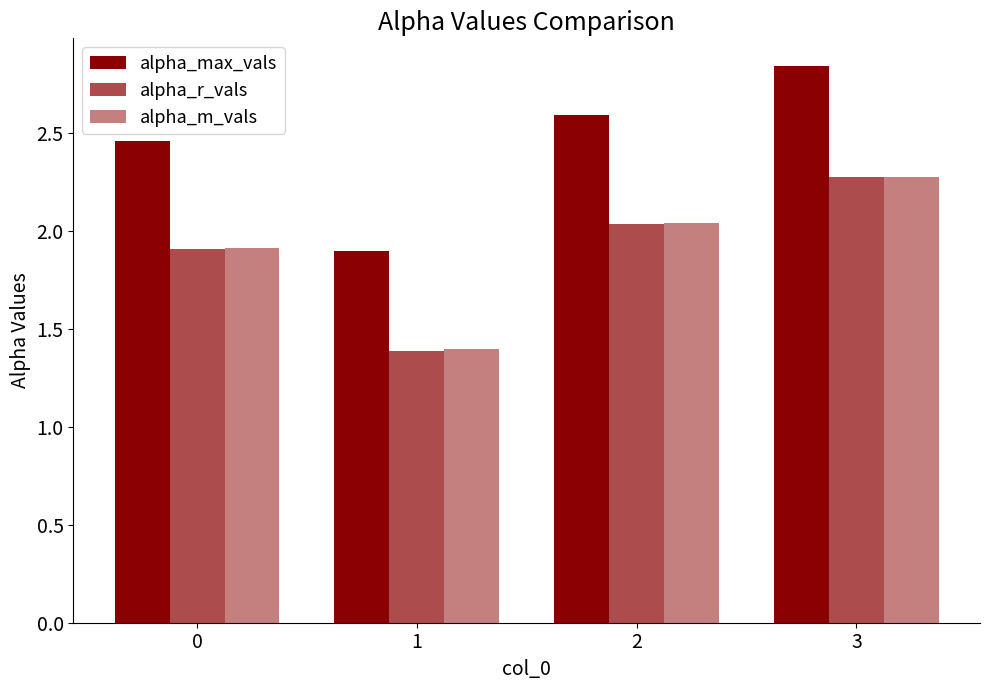

What is the difference between the highest and lowest values at 2?

0.6